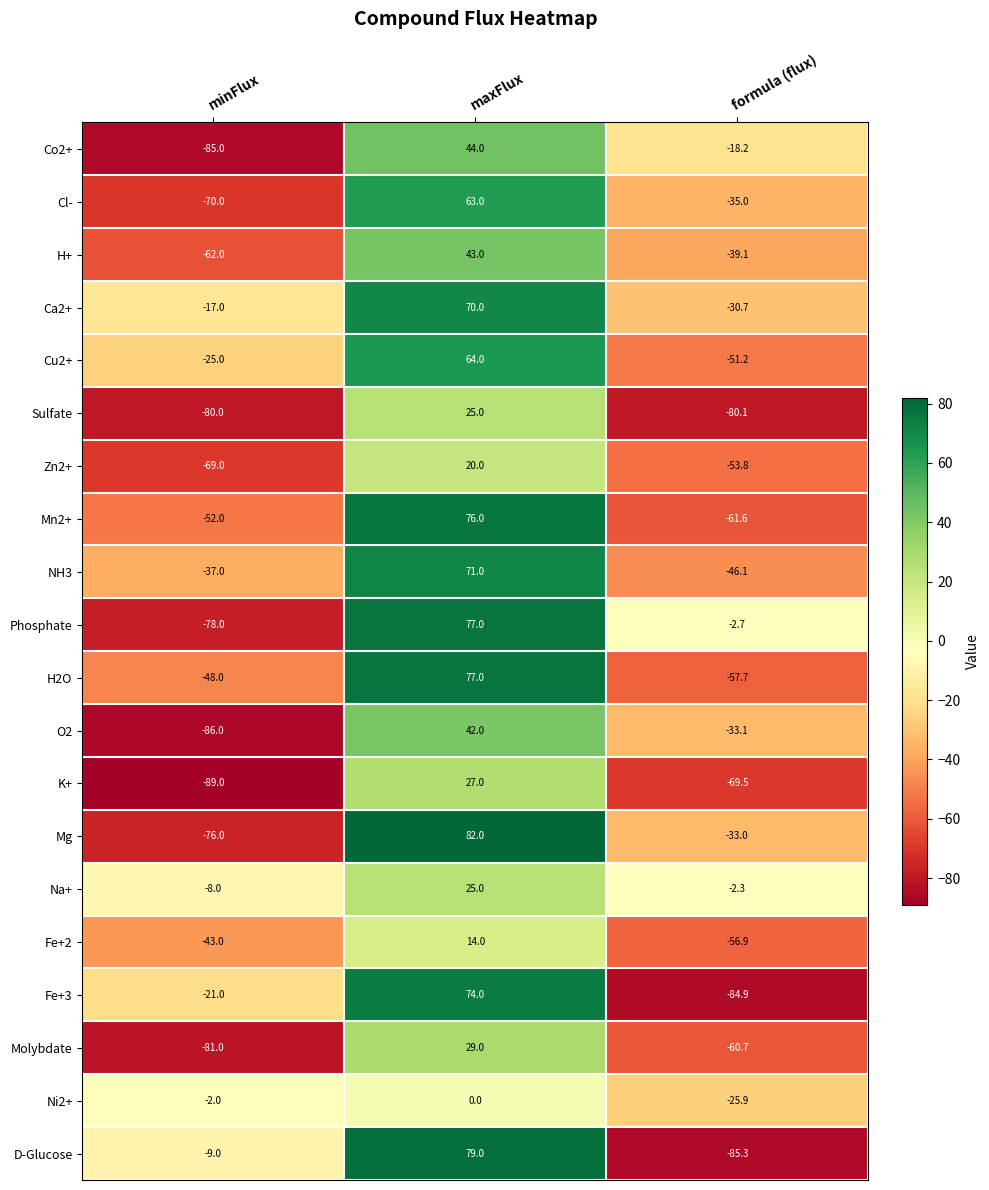

What is the total value across all series at formula (flux)?

-927.8